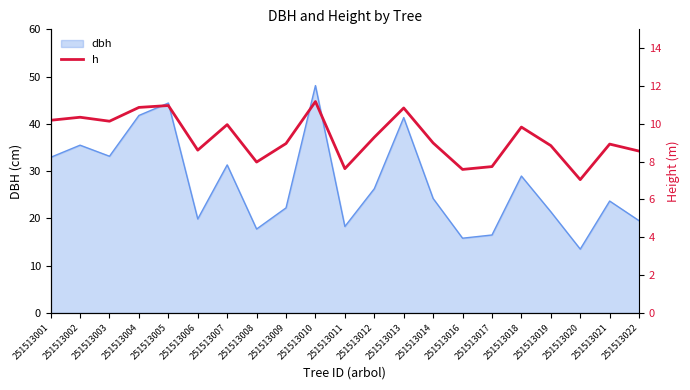

What value does the data have at 251513019?

8.8